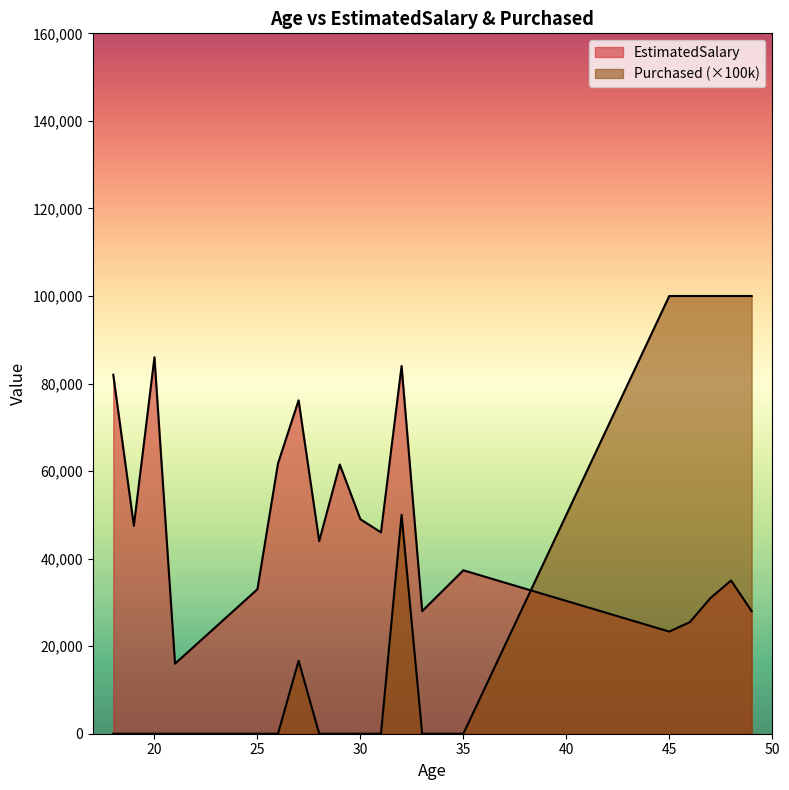

Does the chart display data point markers on the line(s)?

No